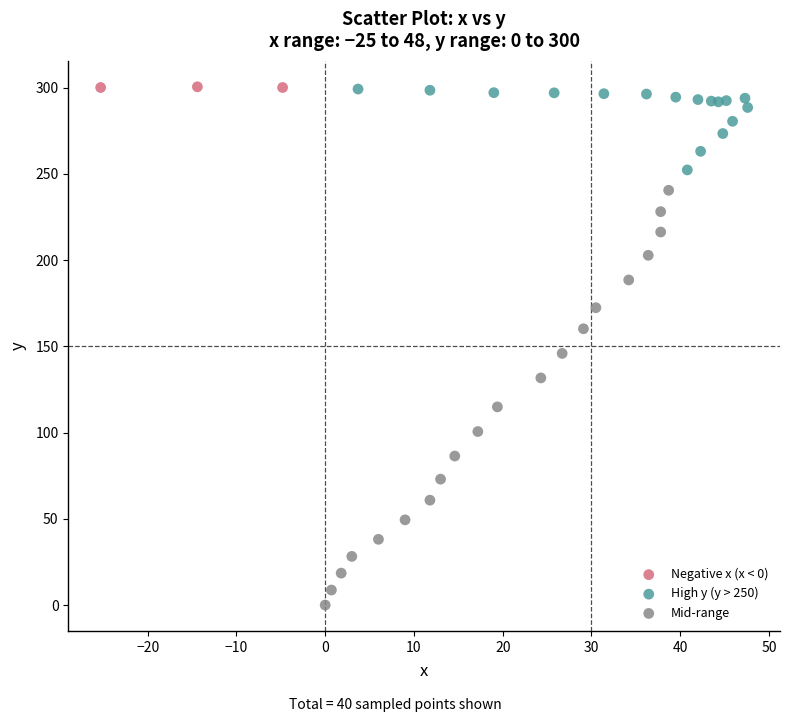

Which series has the largest Y range (max minus min)?

Mid-range